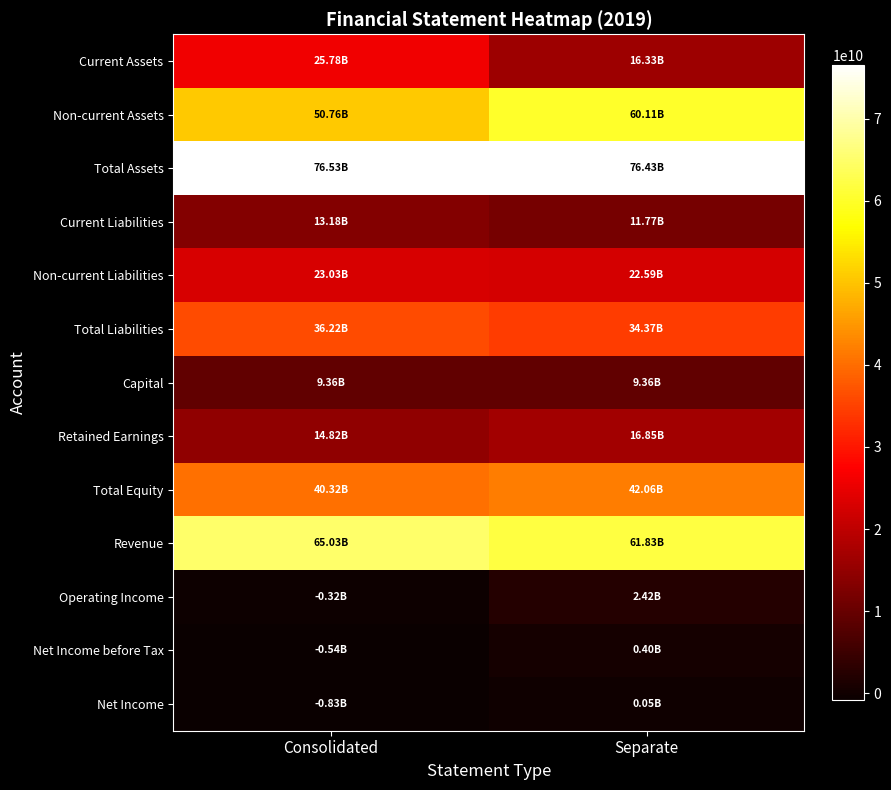

Which series has the largest range (max minus min)?

Current Assets